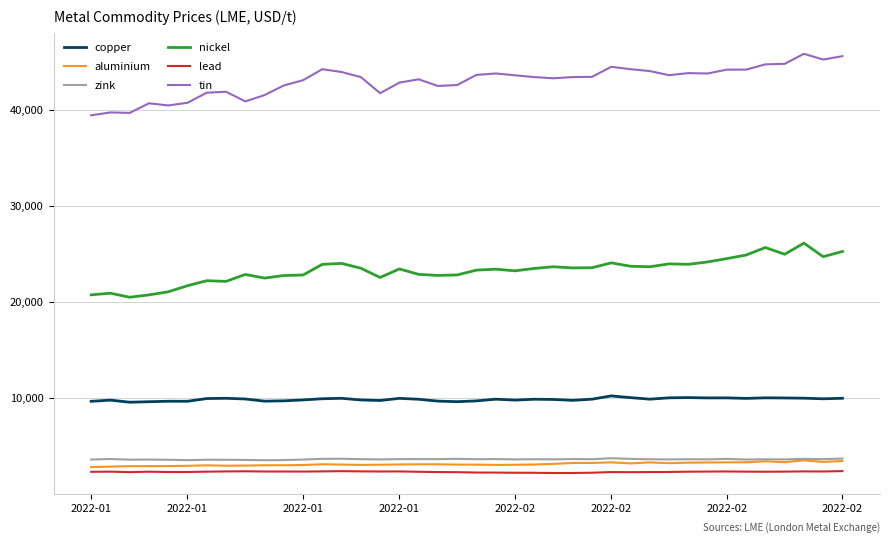

True or false: lead has more than 1 interior local peaks.

True